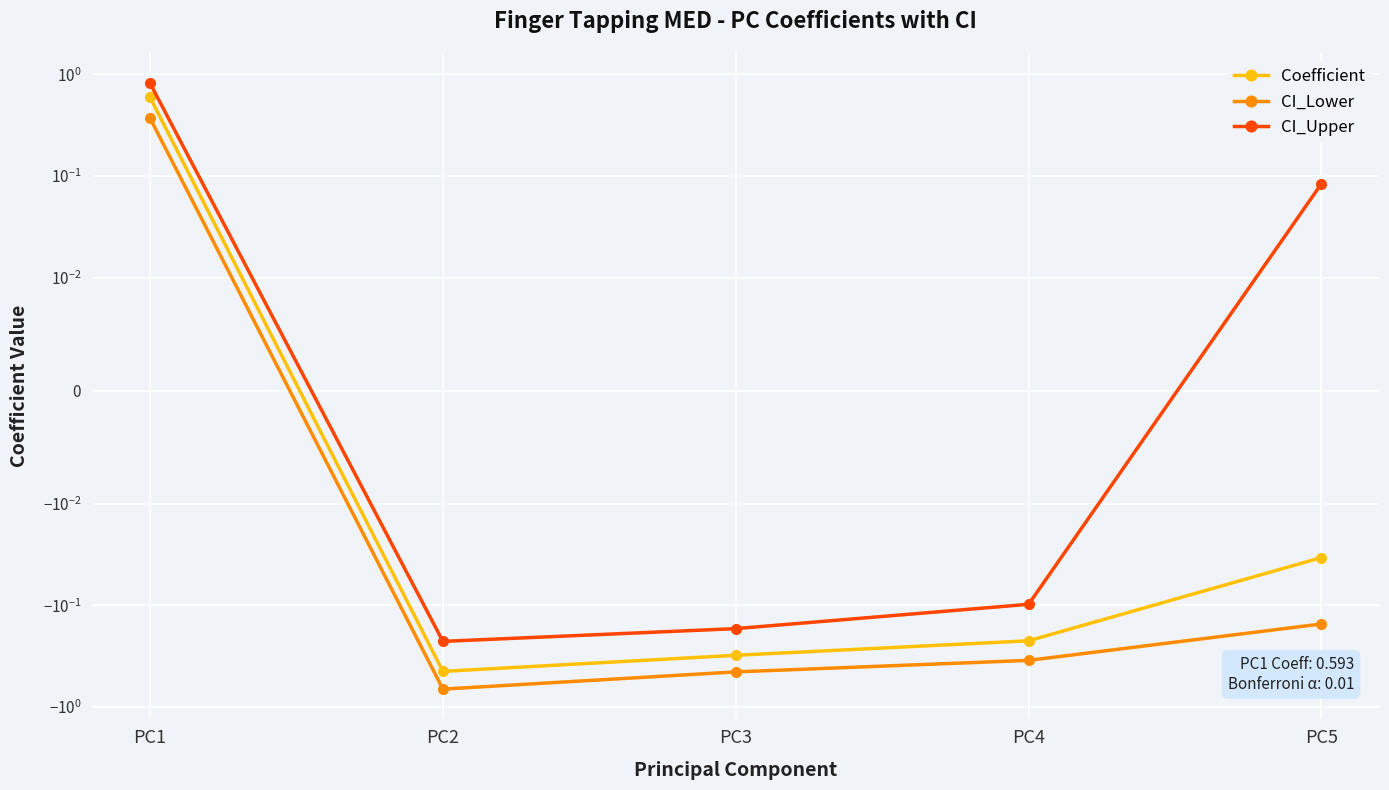

Where does the Coefficient series first go above 0?

PC1